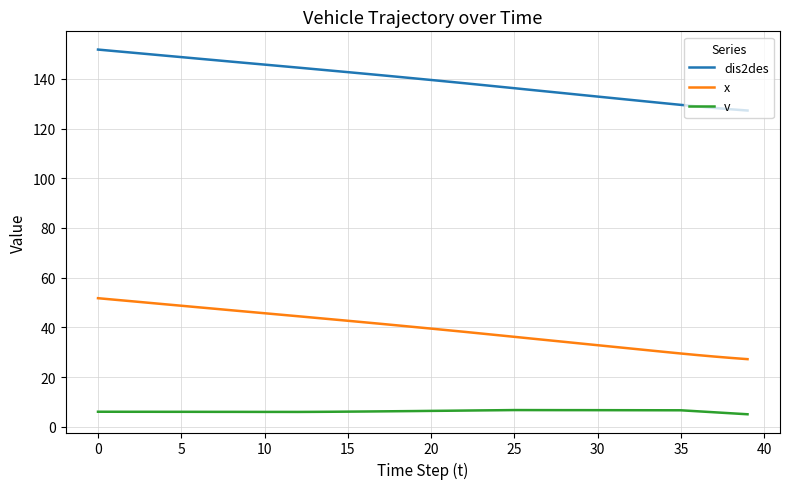

What is the greatest value displayed?

151.8